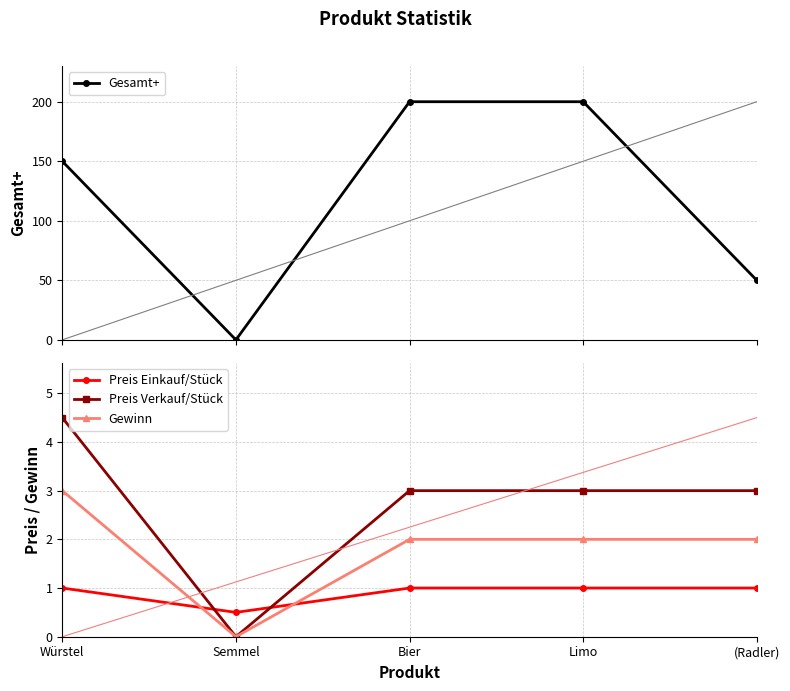

Where is Preis Einkauf/Stück nearest to the value 0?

Semmel